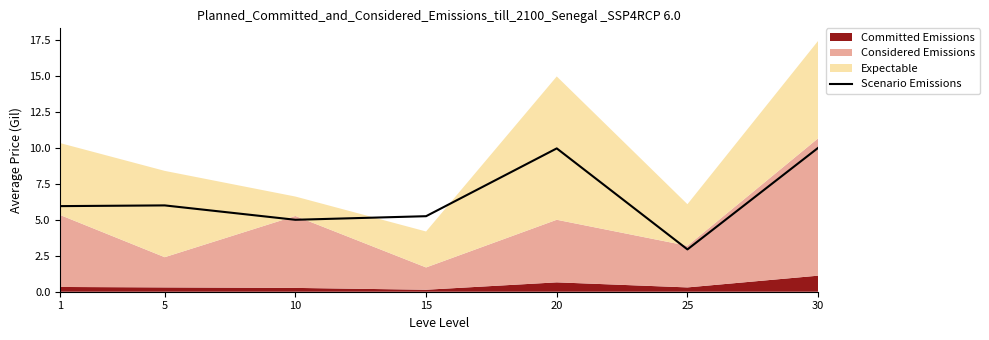

At which label is the value closest to 6?

5